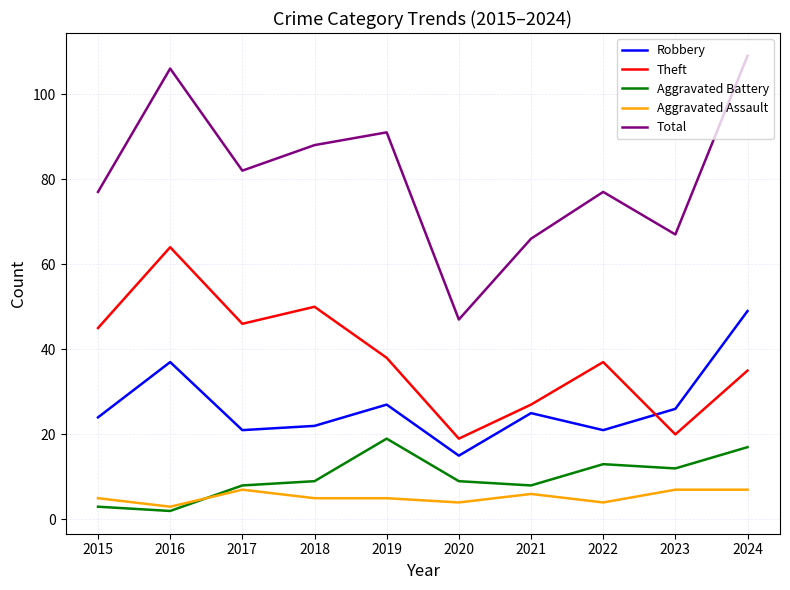

What is the sum of all Total values?

810